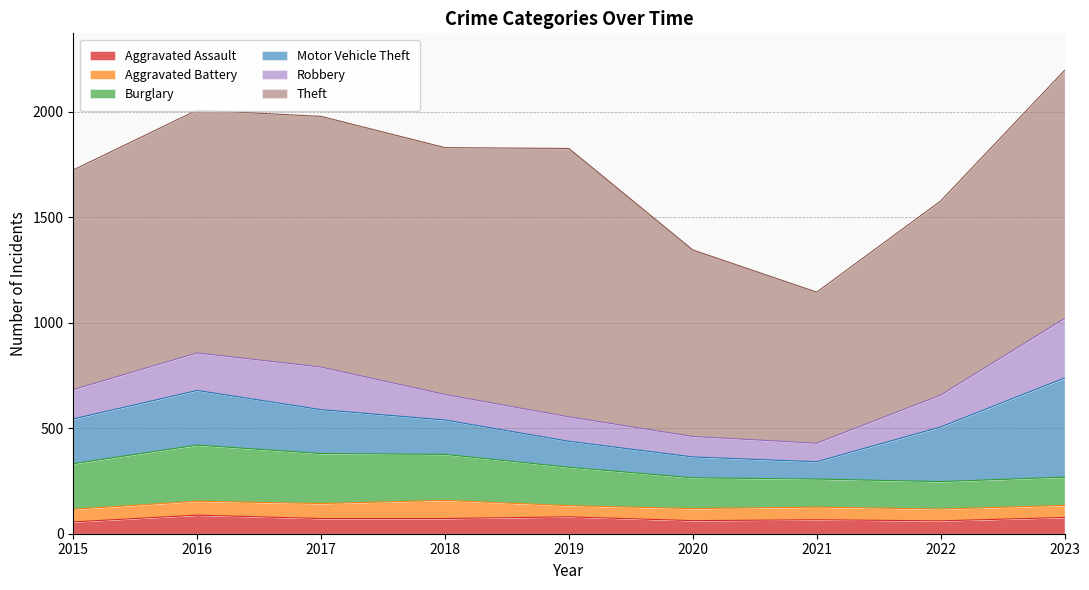

The value of Theft at 2022 is 282. True or false?

False